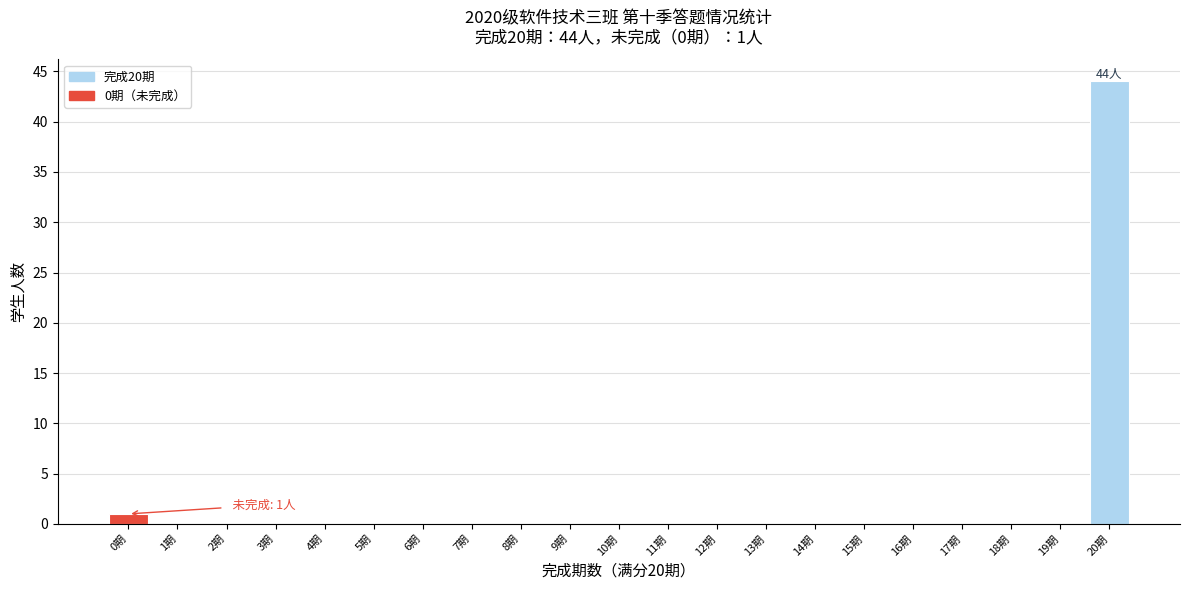

Reading left to right, list all the values displayed in this chart.

0期=1	1期=0	2期=0	3期=0	4期=0	5期=0	6期=0	7期=0	8期=0	9期=0	10期=0	11期=0	12期=0	13期=0	14期=0	15期=0	16期=0	17期=0	18期=0	19期=0	20期=44